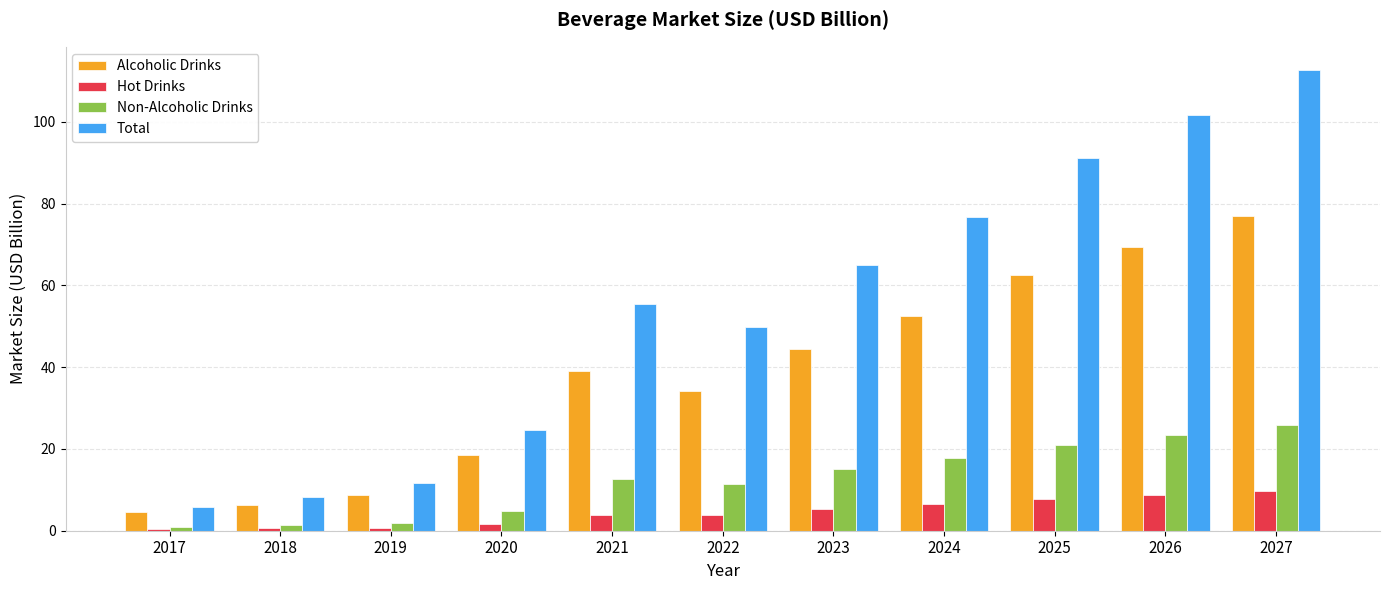

Rank the series by their average value, from highest to lowest.

Total, Alcoholic Drinks, Non-Alcoholic Drinks, Hot Drinks